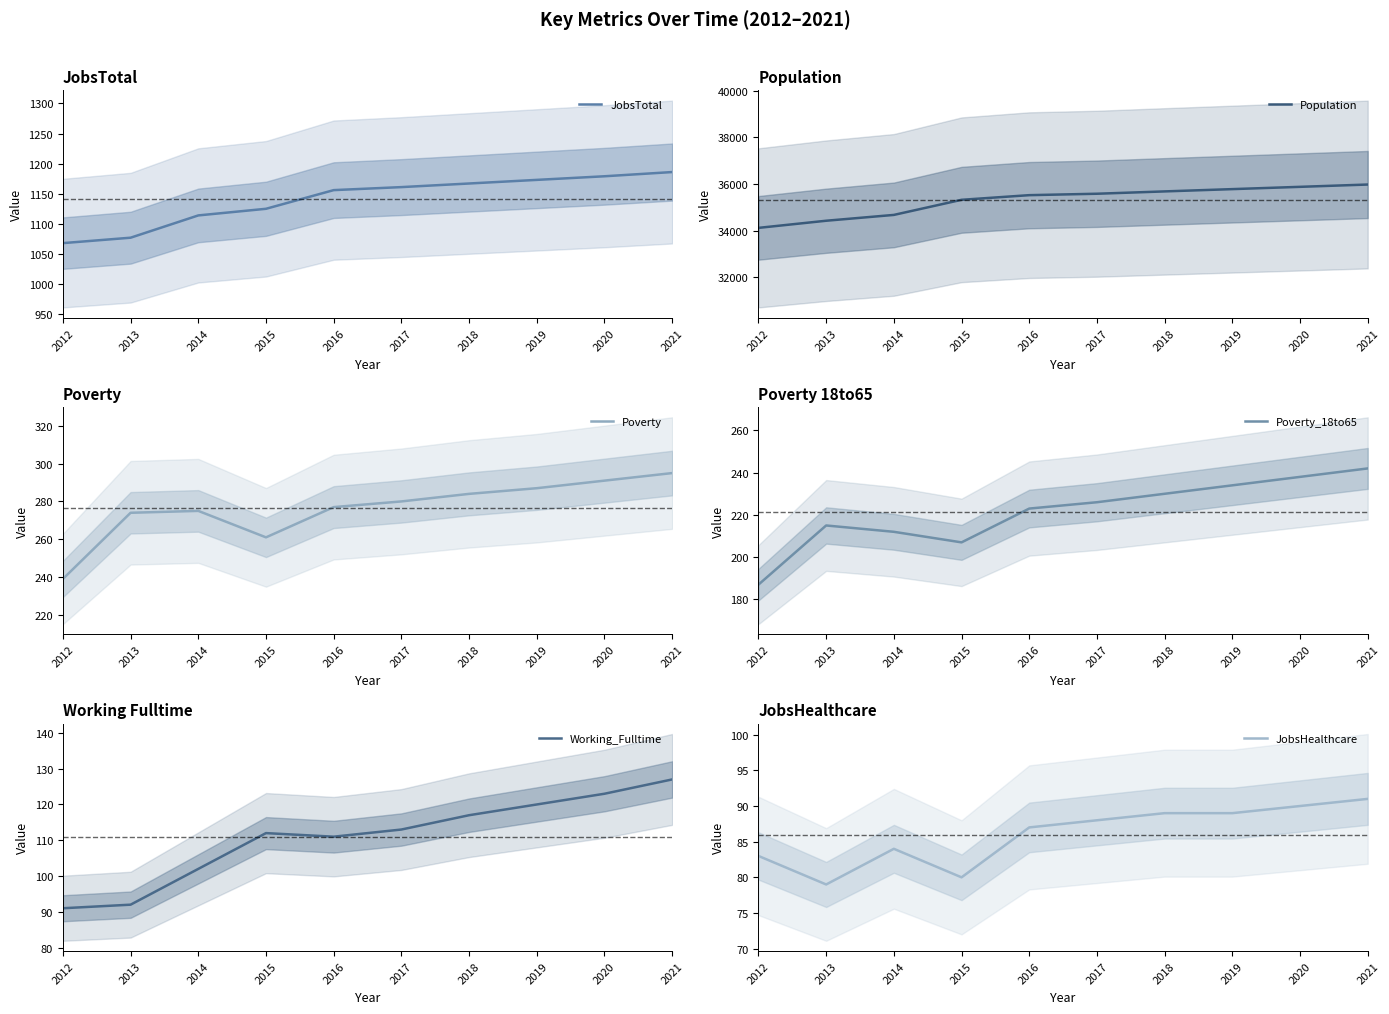

What is the average value of the Poverty_18to65 series?

221